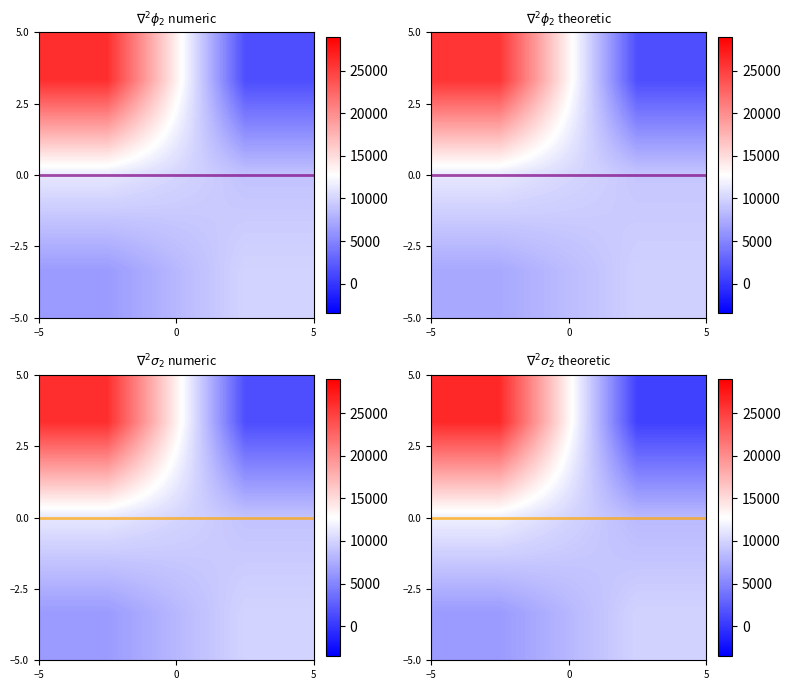

At how many categories does at least one series exceed 3954?

2